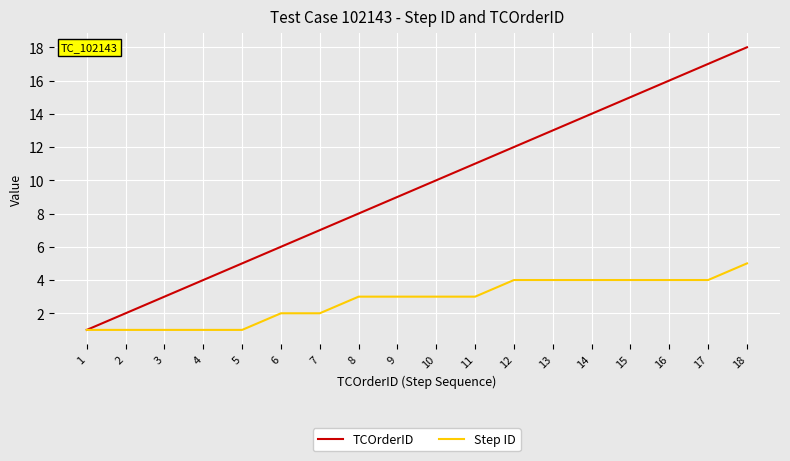

List the series in order of their peak value, highest first.

TCOrderID, Step ID